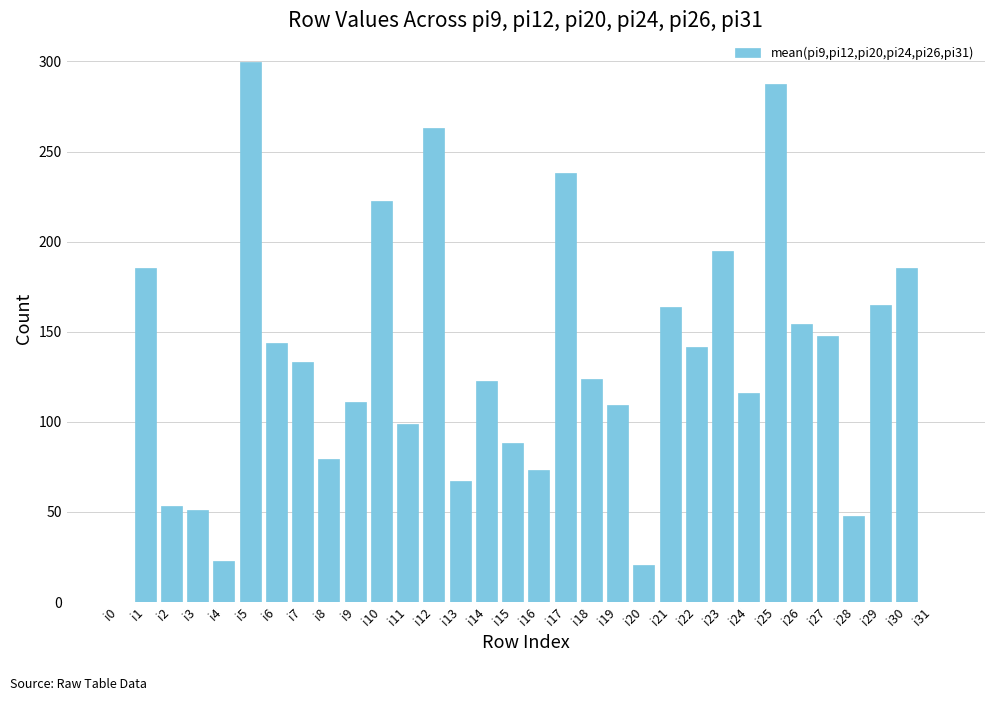

Where does the data first go above 124?

i1